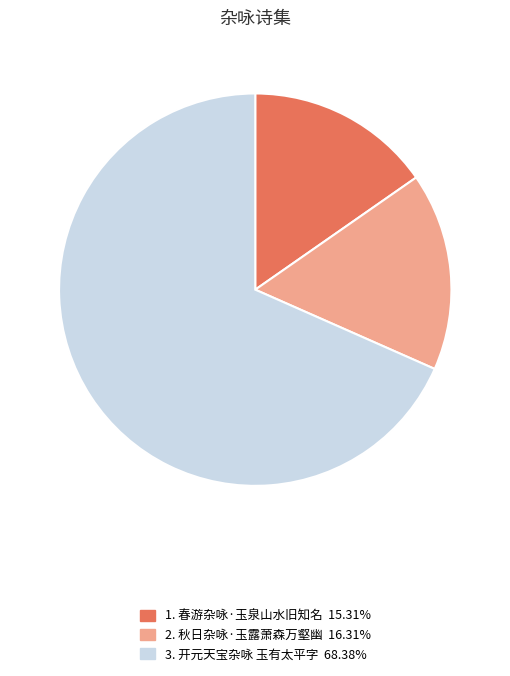

Is there a majority slice in this chart?

Yes